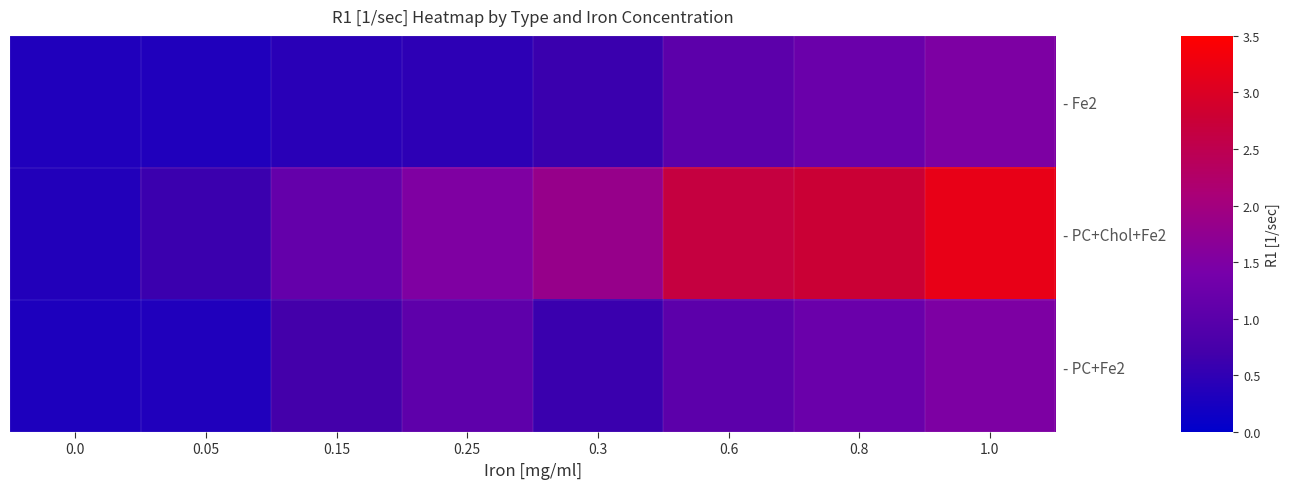

Reading left to right, list all the values displayed in this chart.

- Fe2: 0.0=0.3	0.05=0.3	0.15=0.4	0.25=0.5	0.3=0.6	0.6=1.0	0.8=1.2	1.0=1.5
- PC+Chol+Fe2: 0.0=0.4	0.05=0.6	0.15=1.1	0.25=1.5	0.3=1.8	0.6=2.7	0.8=2.8	1.0=3.2
- PC+Fe2: 0.0=0.3	0.05=0.3	0.15=0.7	0.25=1.1	0.3=0.6	0.6=1.0	0.8=1.2	1.0=1.5